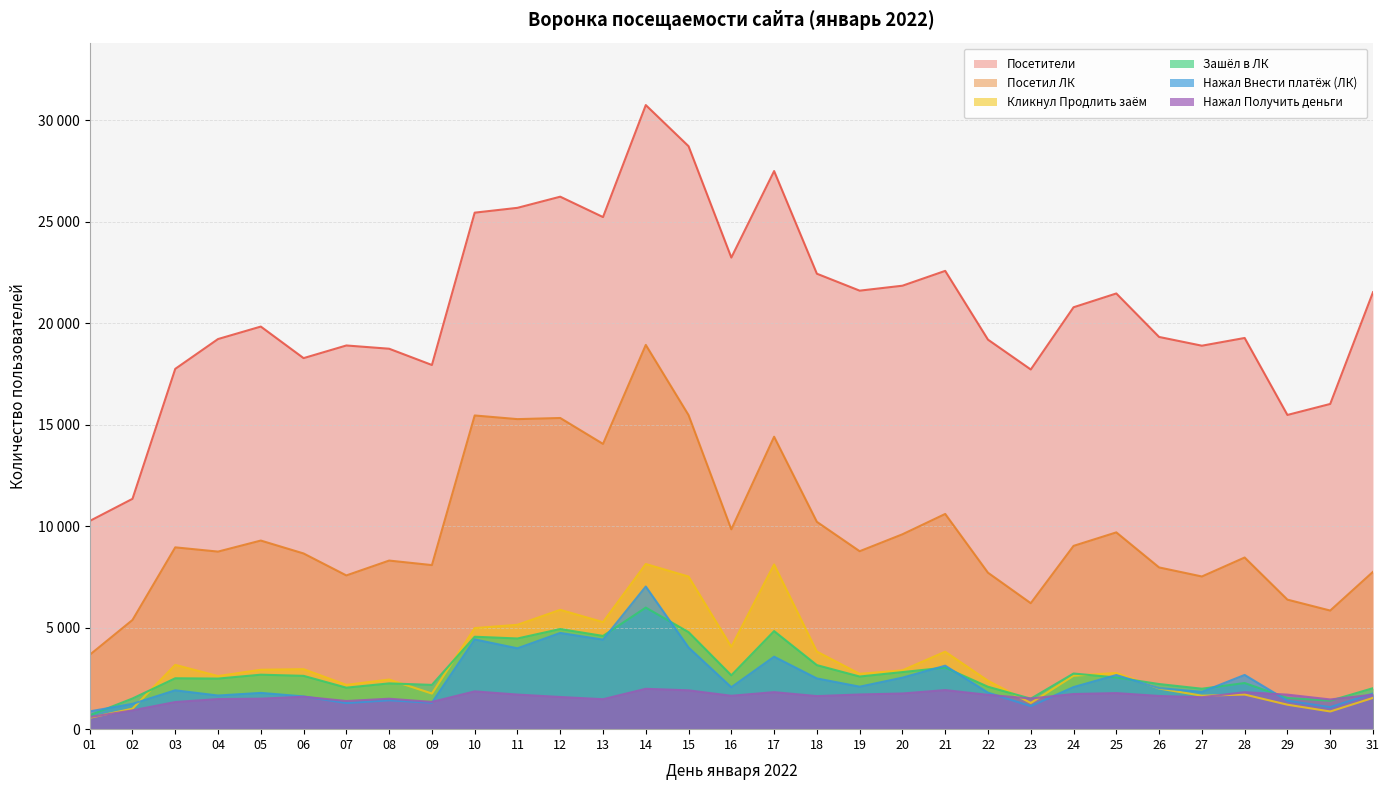

True or false: Посетил ЛК and Посетители cross at least once.

False